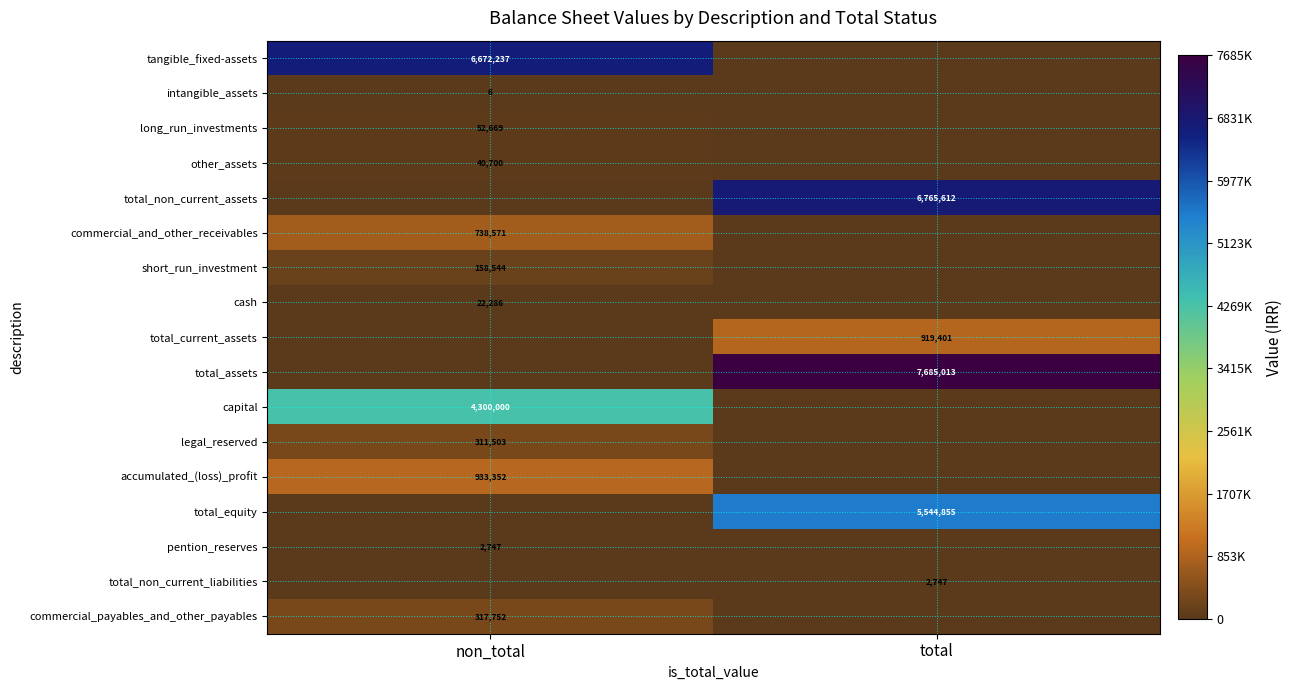

At which category is the sum across all series the highest?

total